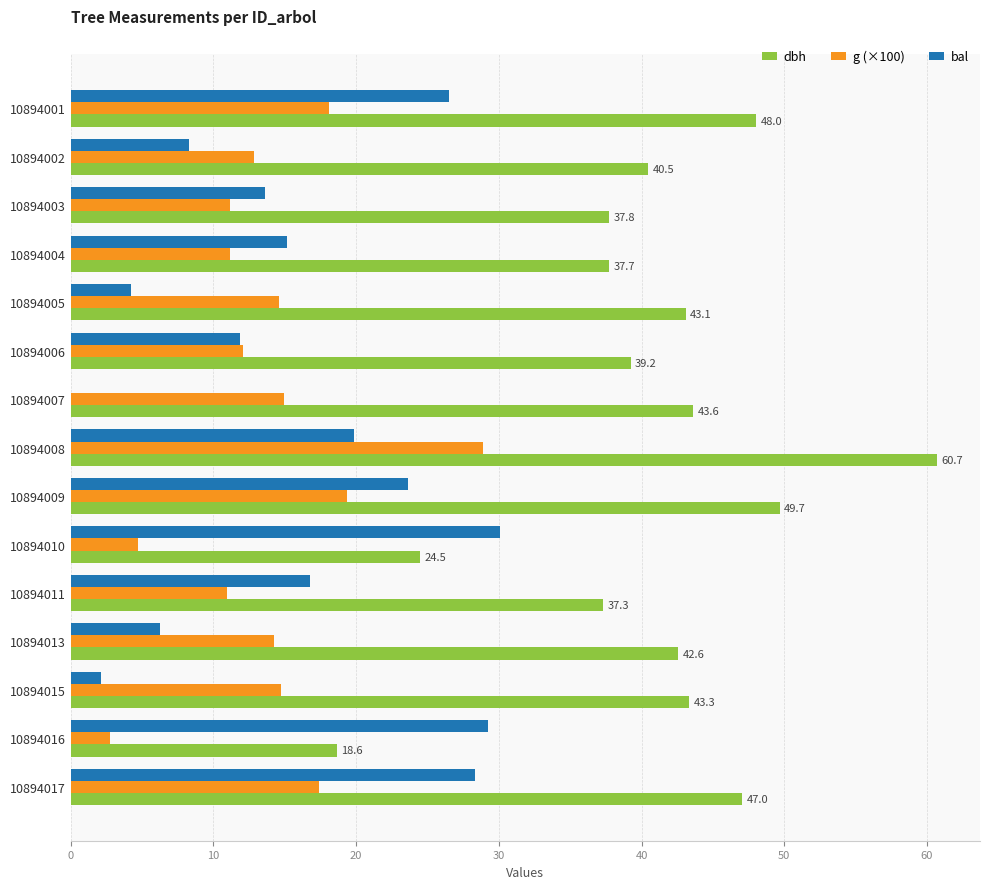

Read the g (×100) value at 10894013.

14.2